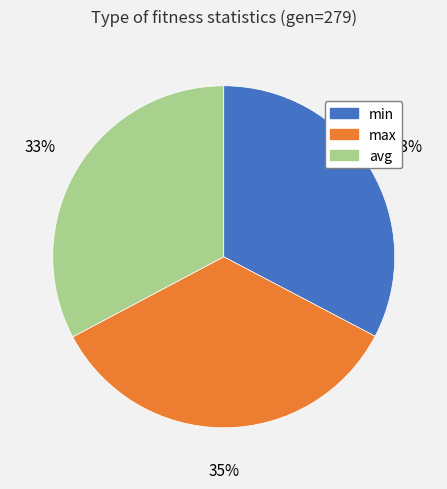

Between avg and max, which is larger?

max